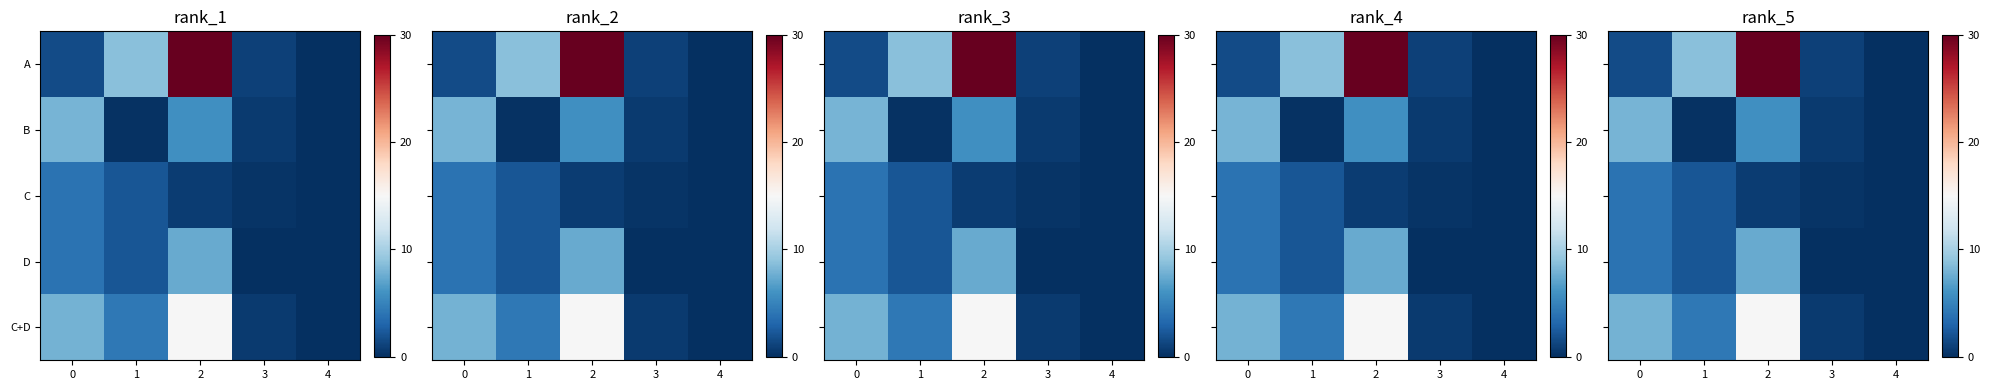

List the labels in order of row_0 value, largest first.

2, 1, 0, 3, 4